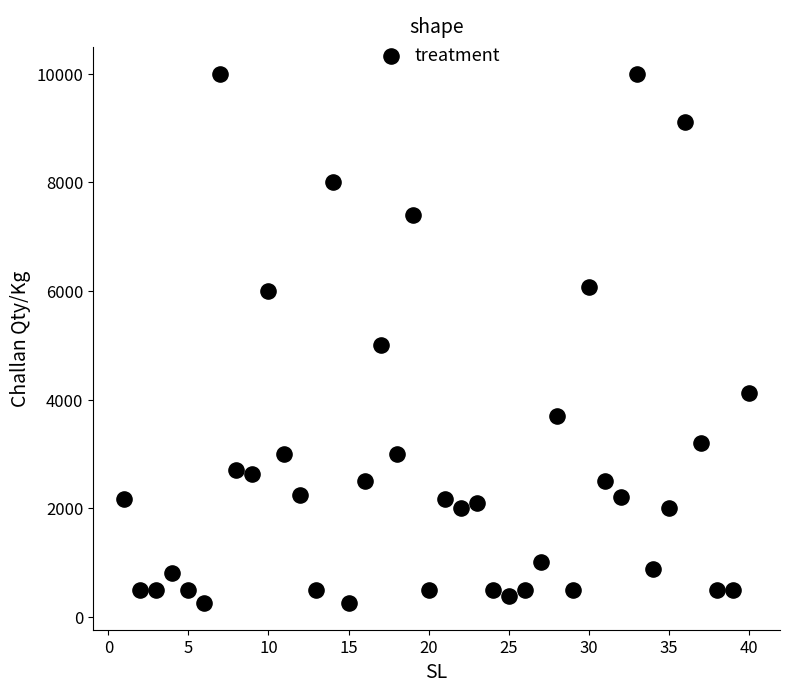

What is the range of Y values (max minus min)?

9750